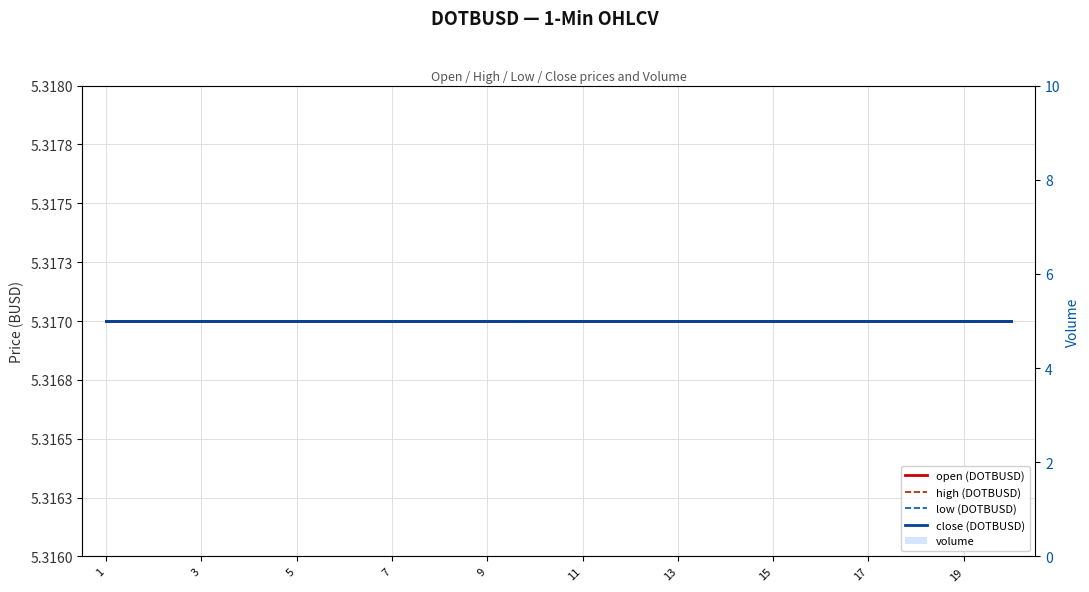

Which series changed the most between 11 and 14?

open (DOTBUSD)